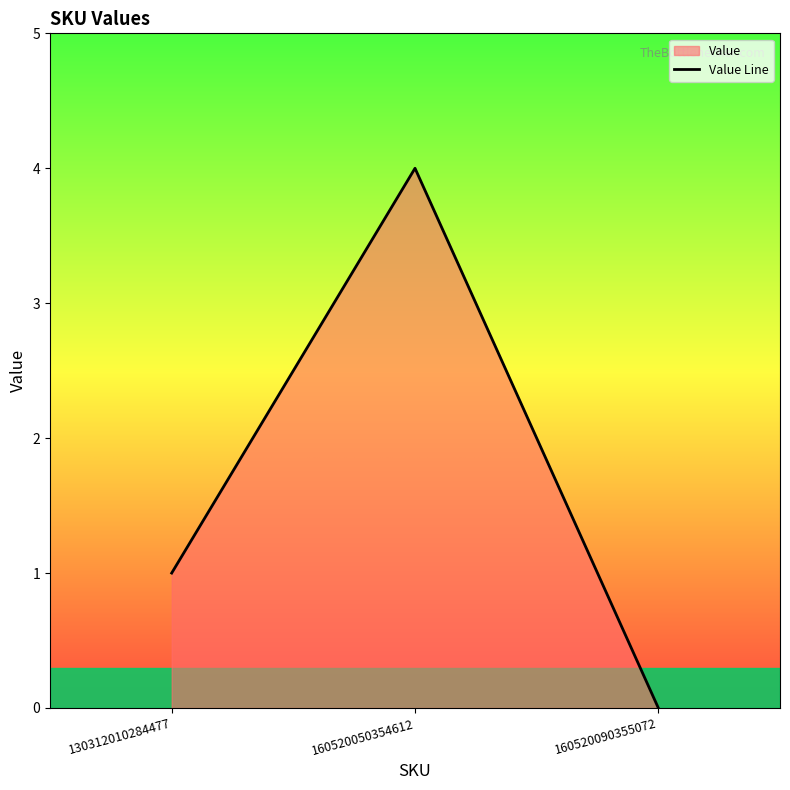

How many series are shown in this chart?

1